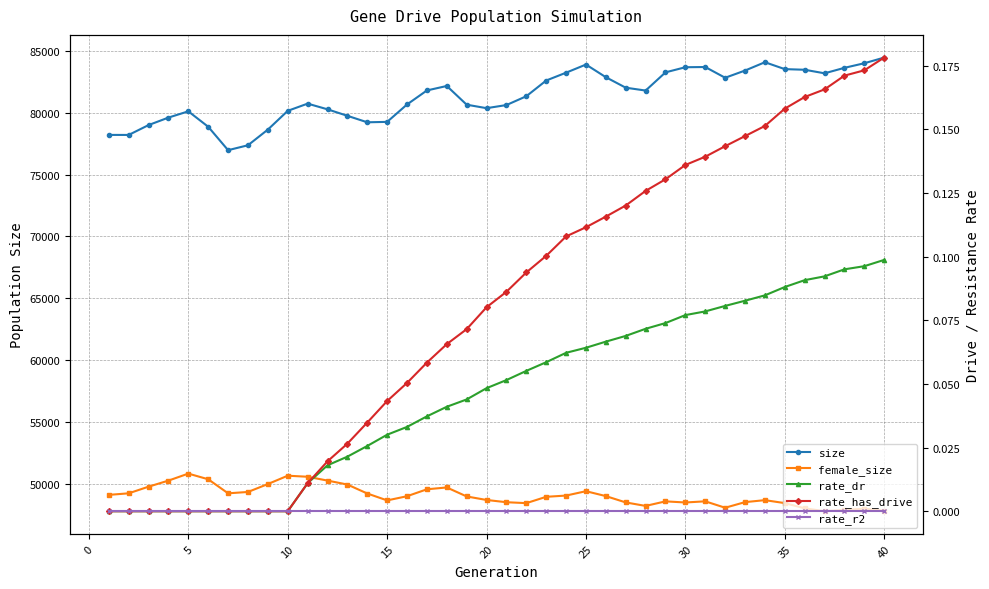

Which has a higher value, 34 or 45?

34